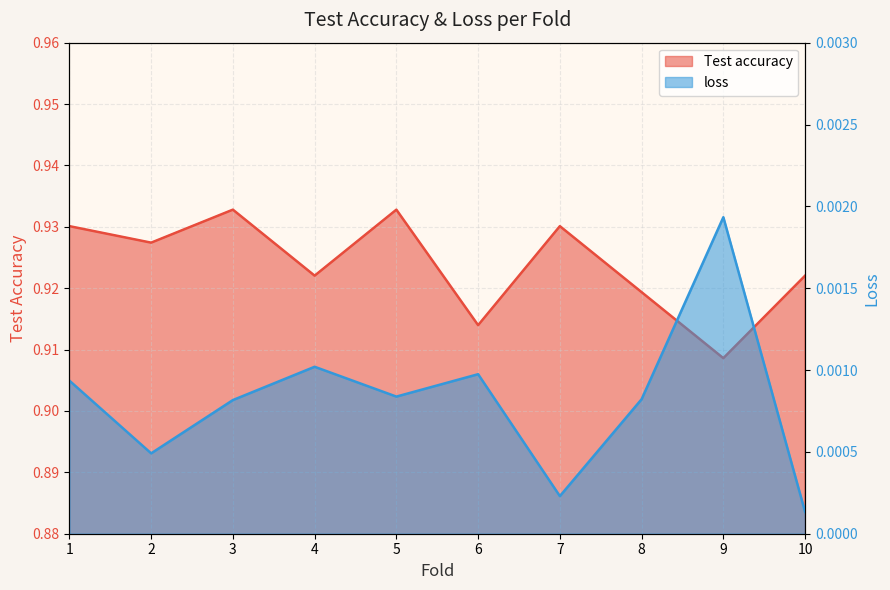

At which category does loss reach its first local peak?

4